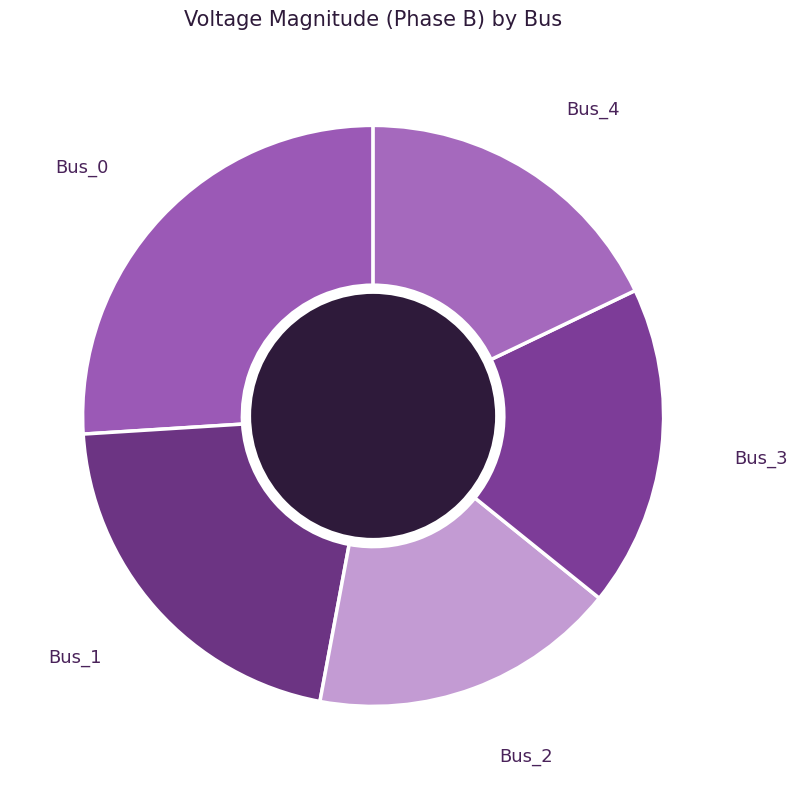

What is the largest slice in the pie chart?

Bus_0